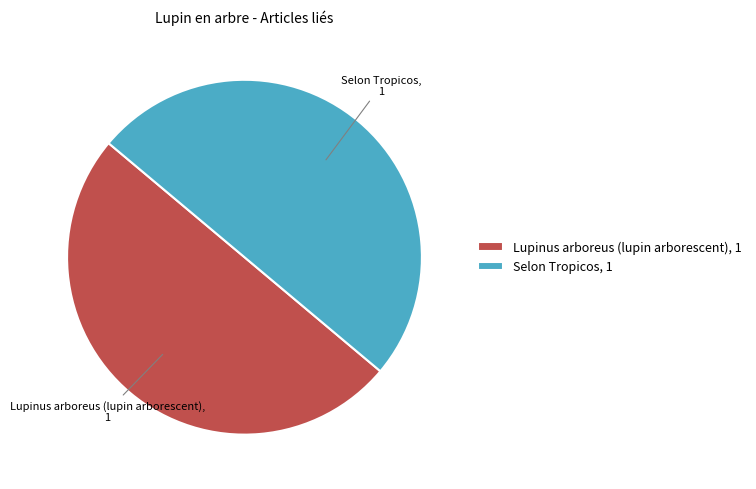

What is the ratio of the value at Selon Tropicos, 1 to the value at Lupinus arboreus (lupin arborescent), 1?

1.0